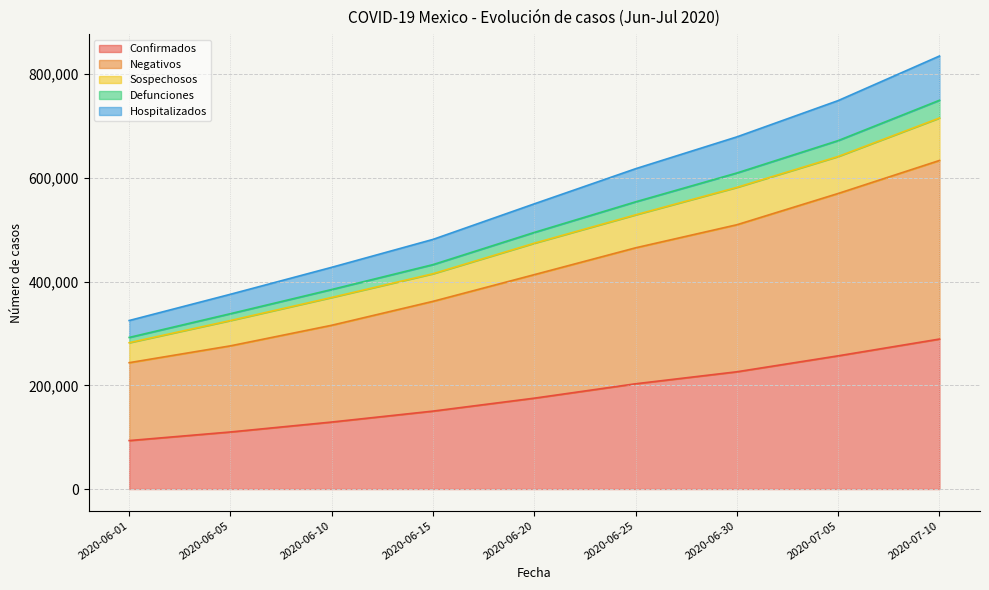

How many Negativos values are between 315754 and 509539?

5